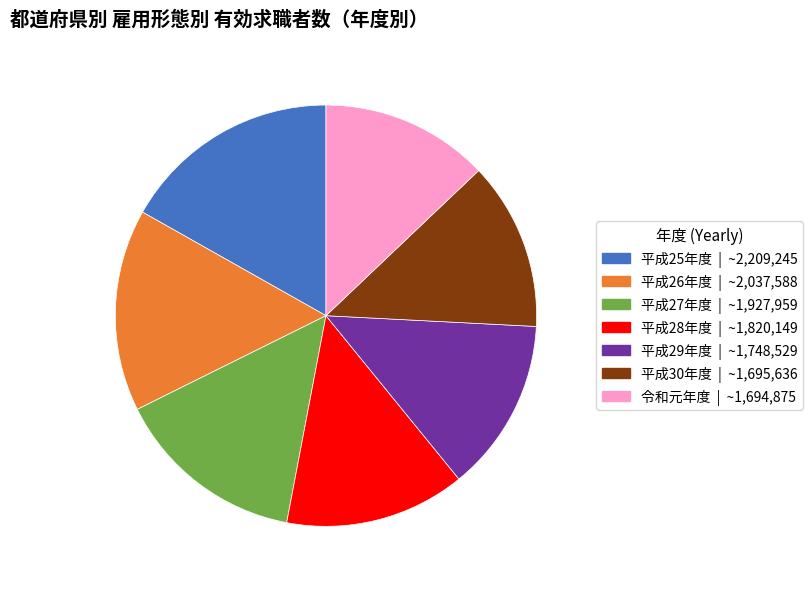

The 平成30年度 slice represents 25% of the pie. True or false?

False